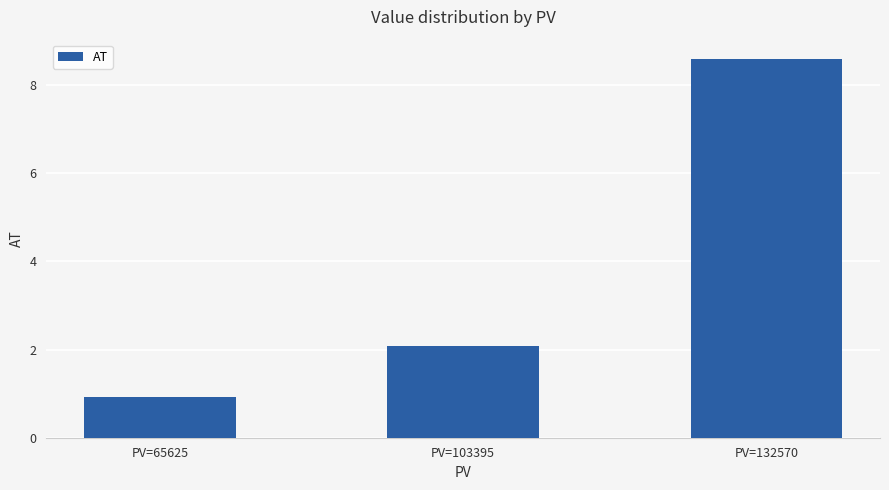

What is the difference between the maximum and second lowest values?

6.5